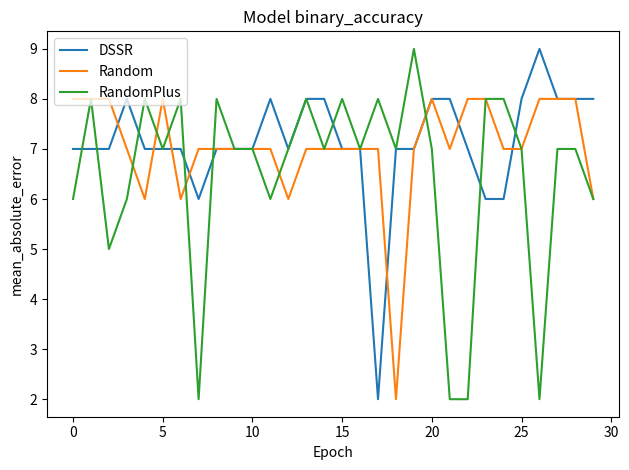

What is the average value of the DSSR series?

7